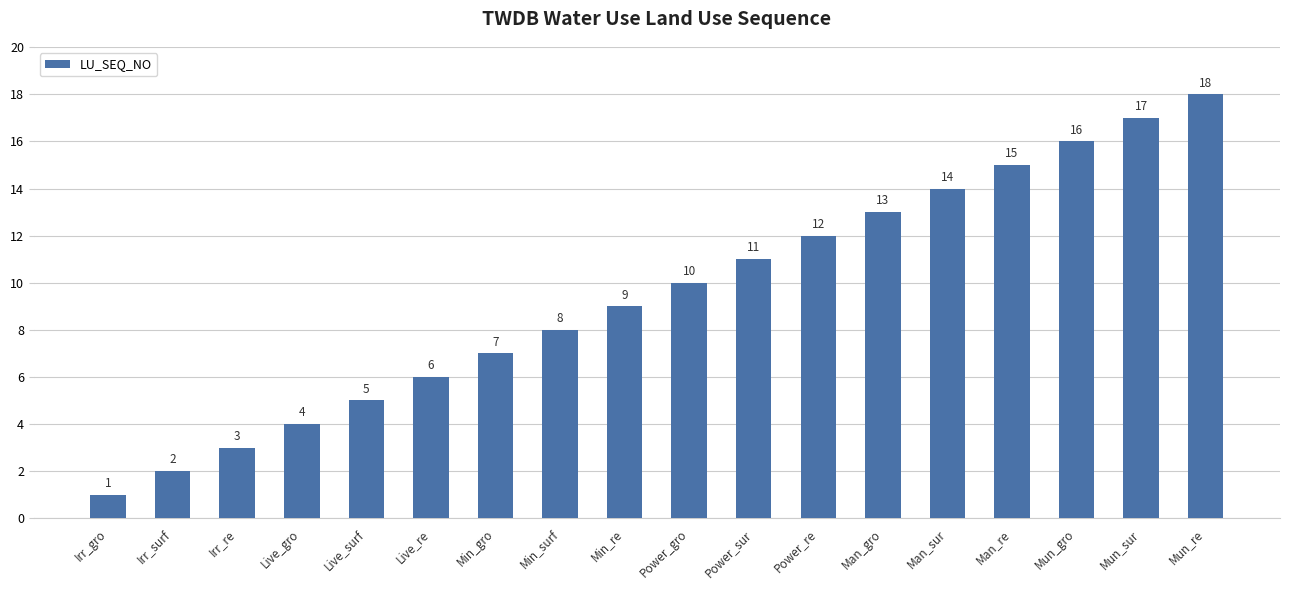

What is the maximum value shown in the chart?

18